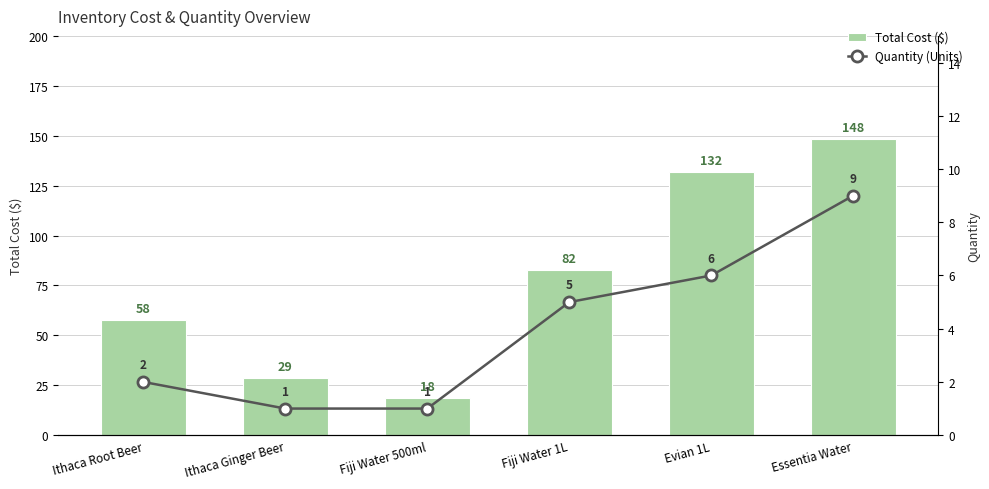

What is the difference between the second highest and second lowest values in the Quantity (Units) series?

5.0